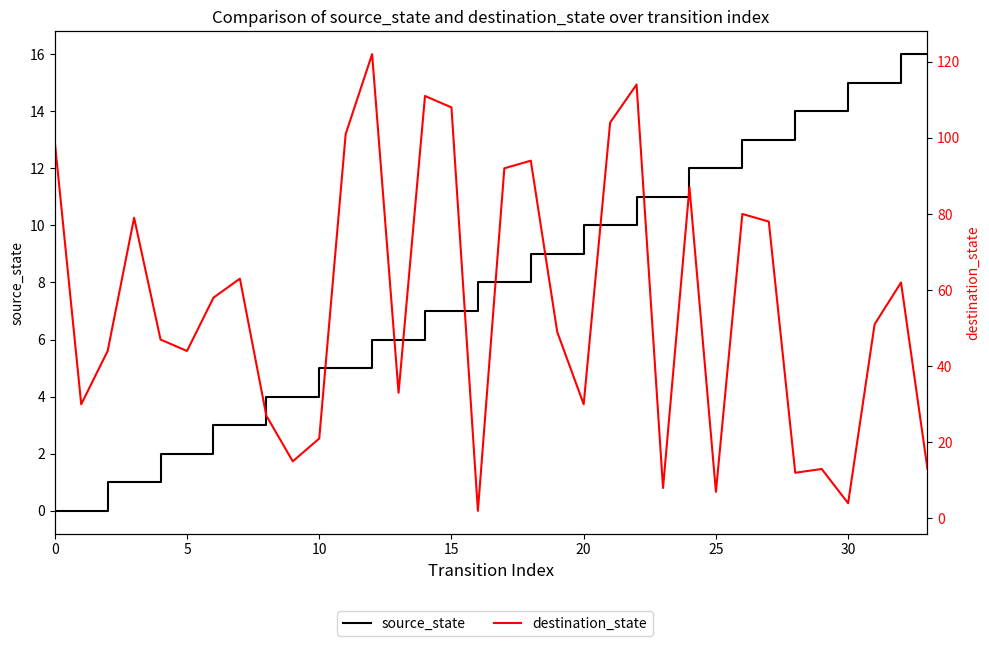

What is the total value across all series at 8?

31